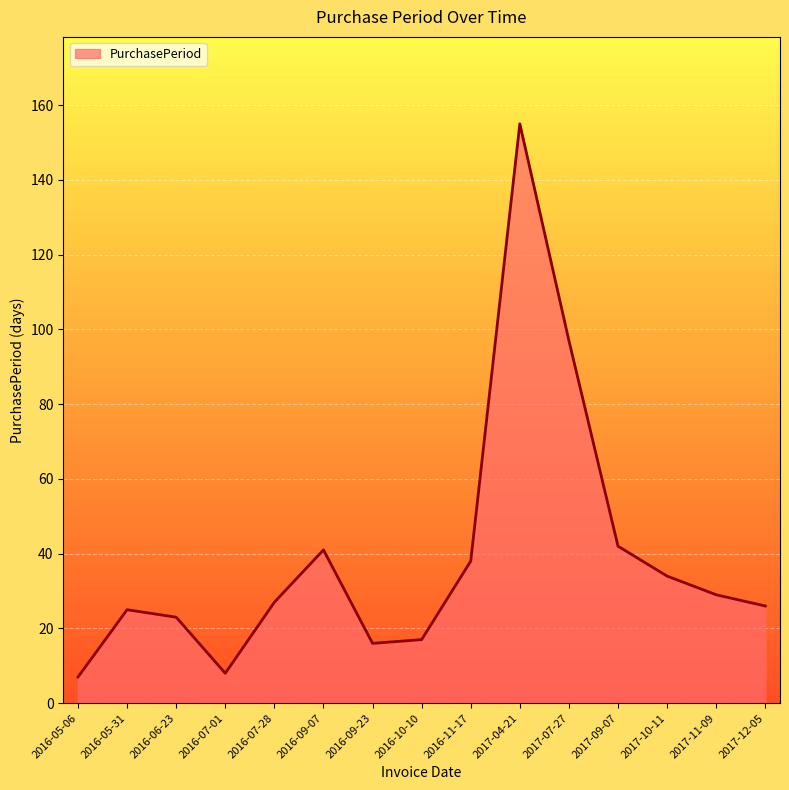

Which label corresponds to the largest value in the chart?

2017-04-21